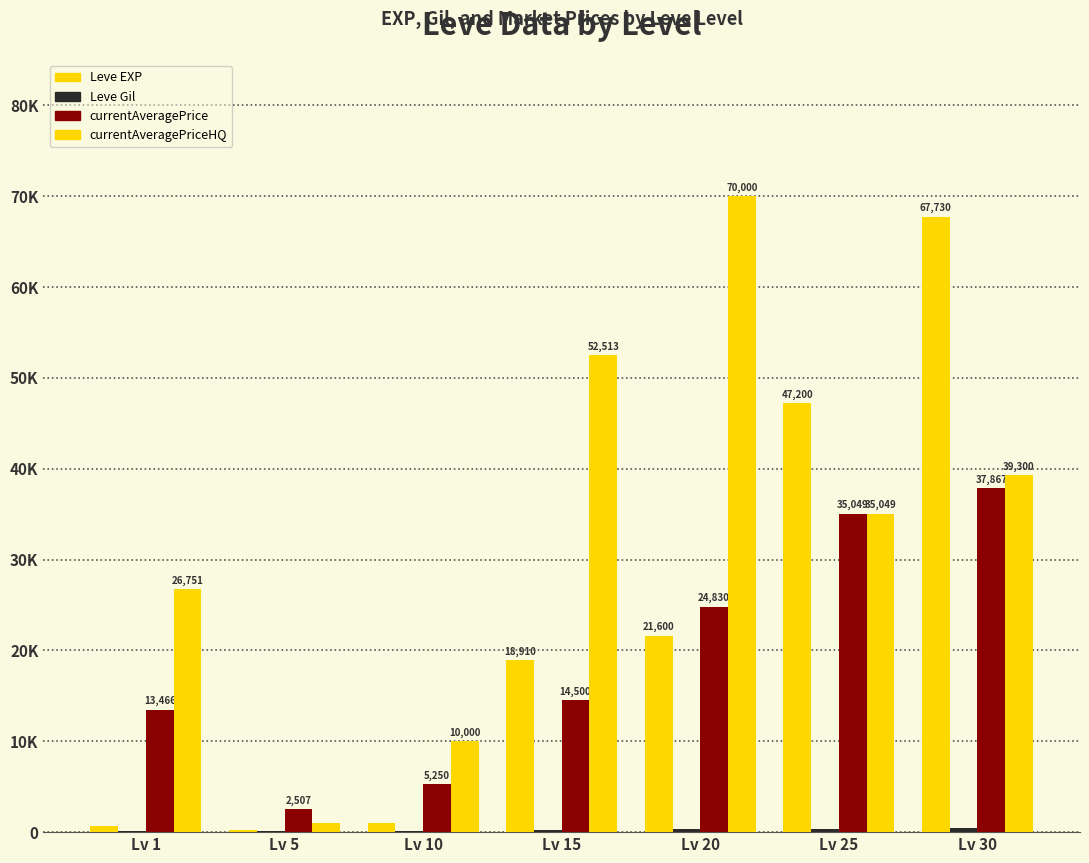

Does the chart contain stacked bars?

No